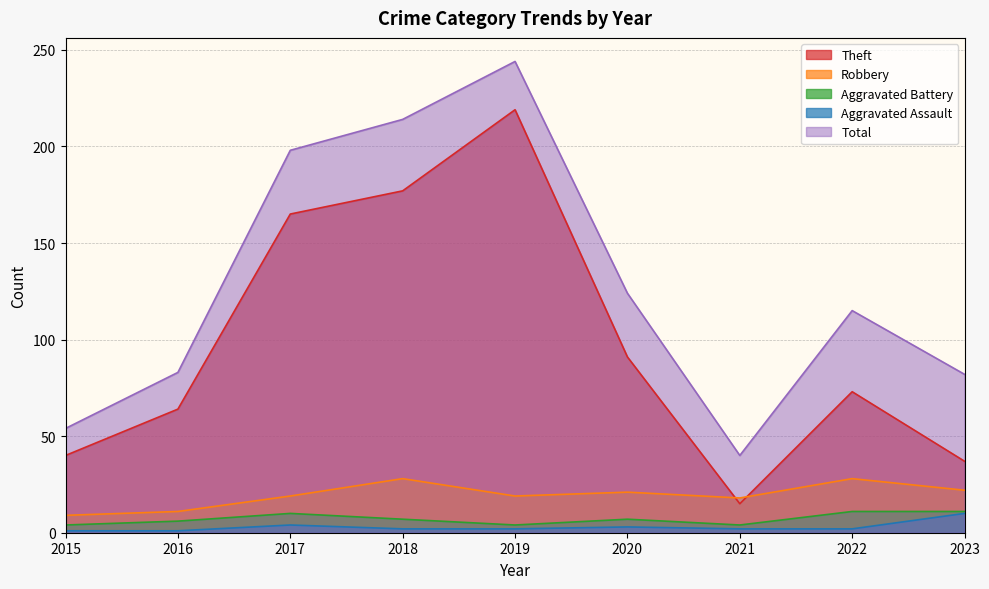

Rank the series at 2016 from lowest to highest value.

Aggravated Assault, Aggravated Battery, Robbery, Theft, Total